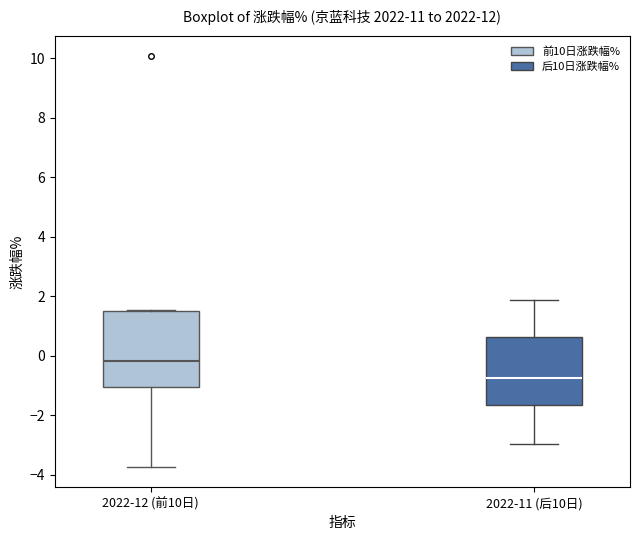

Reading left to right, transcribe this box plot: for each box, give where its median line is, the range the box spans, and where its two whiskers end, as read against the y-axis. The values are not printed on the chart, so give them approximately, as read against the axis.

2022-12 (前10日): median -0.2, box -1.0 to 1.6, whiskers -3.8 to 1.6
2022-11 (后10日): median -0.8, box -1.6 to 0.6, whiskers -3.0 to 1.8